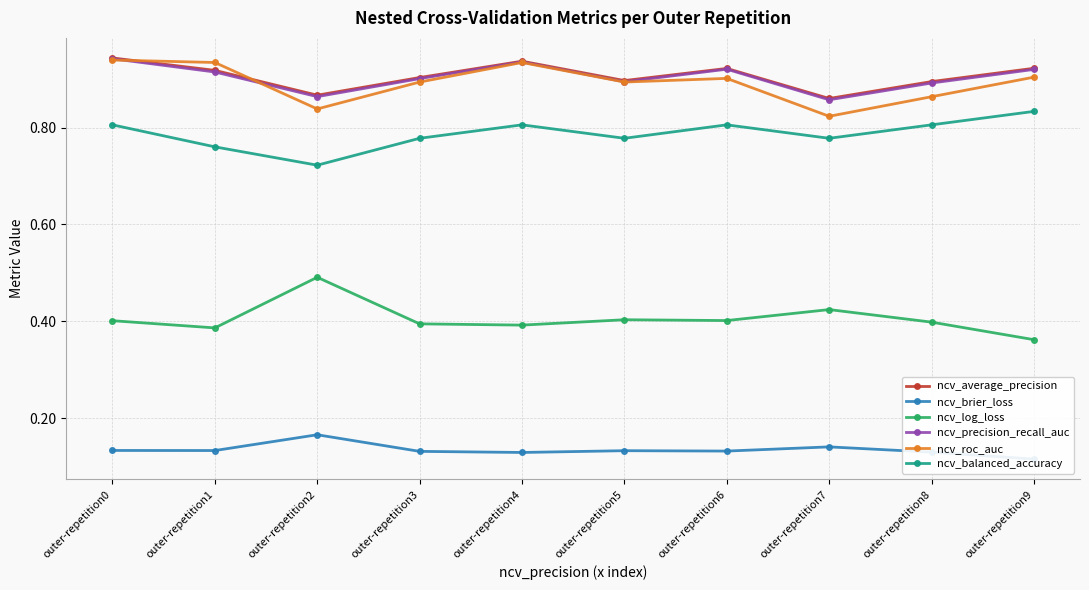

Reading left to right, list all the values displayed in this chart.

ncv_average_precision: 0.9	0.9	0.9	0.9	0.9	0.9	0.9	0.9	0.9	0.9
ncv_brier_loss: 0.1	0.1	0.2	0.1	0.1	0.1	0.1	0.1	0.1	0.1
ncv_log_loss: 0.4	0.4	0.5	0.4	0.4	0.4	0.4	0.4	0.4	0.4
ncv_precision_recall_auc: 0.9	0.9	0.9	0.9	0.9	0.9	0.9	0.9	0.9	0.9
ncv_roc_auc: 0.9	0.9	0.8	0.9	0.9	0.9	0.9	0.8	0.9	0.9
ncv_balanced_accuracy: 0.8	0.8	0.7	0.8	0.8	0.8	0.8	0.8	0.8	0.8